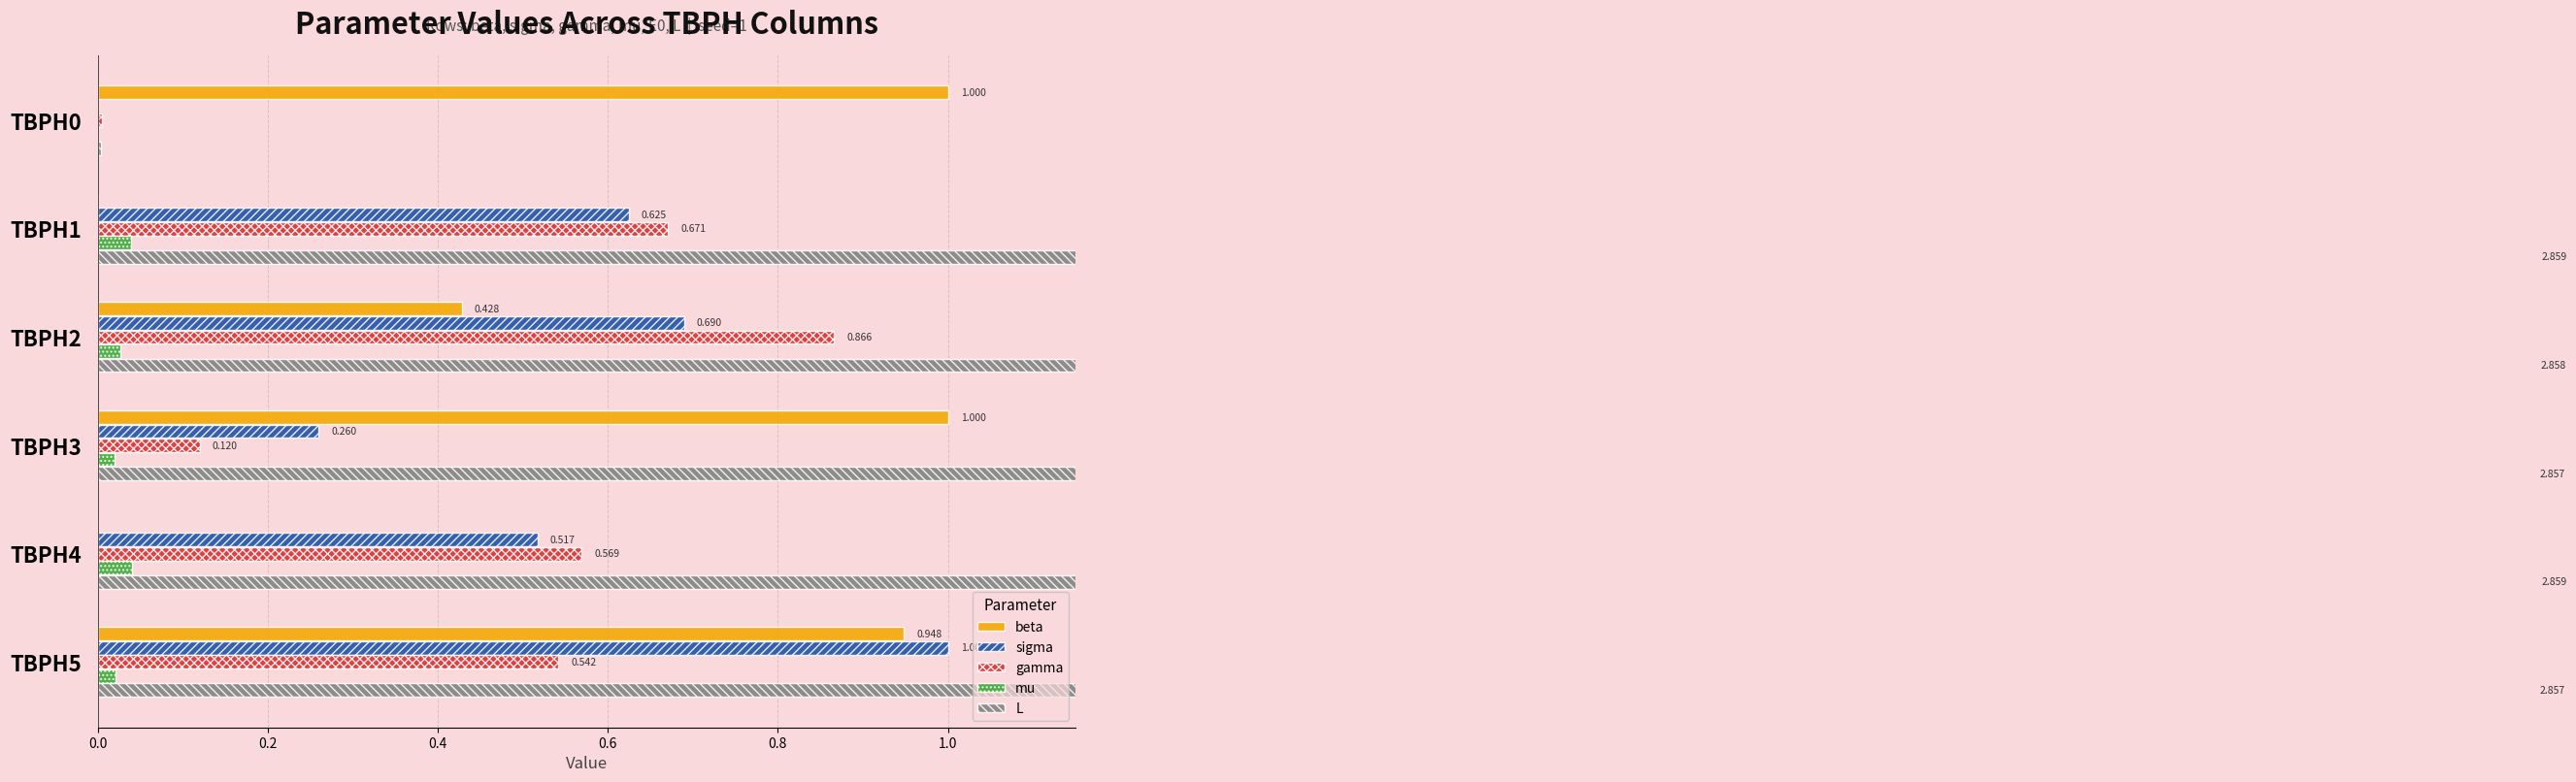

Which series has the largest total across all categories?

L